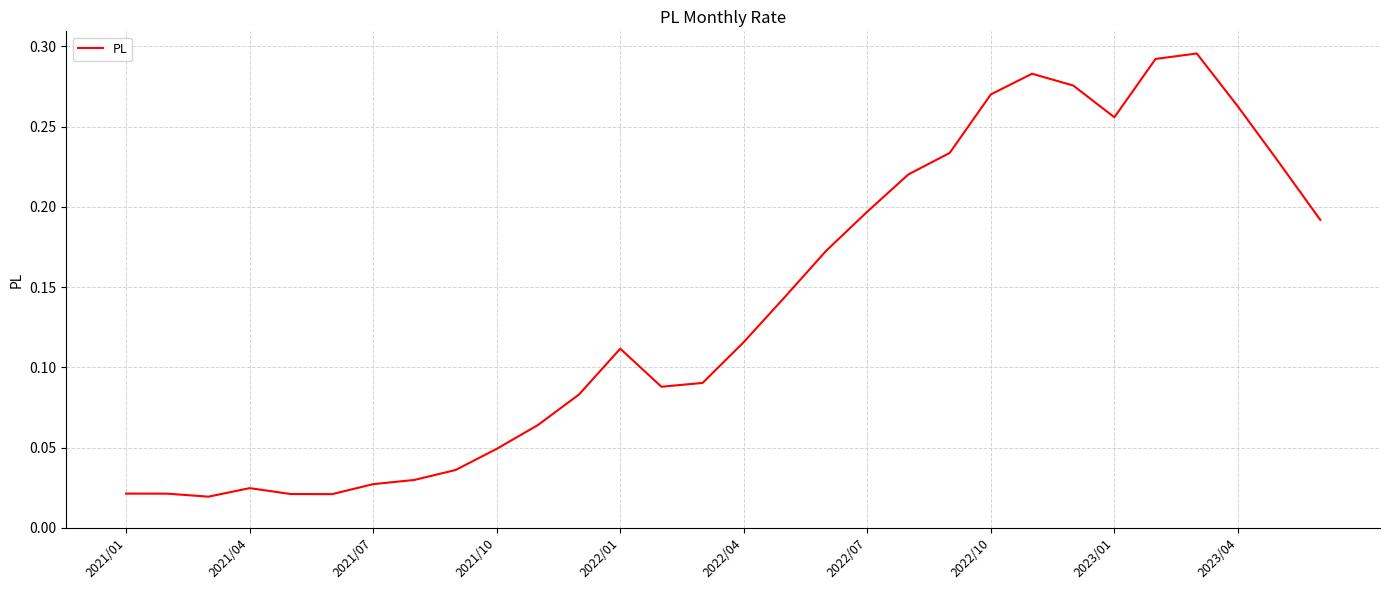

How many distinct data groups are displayed?

1